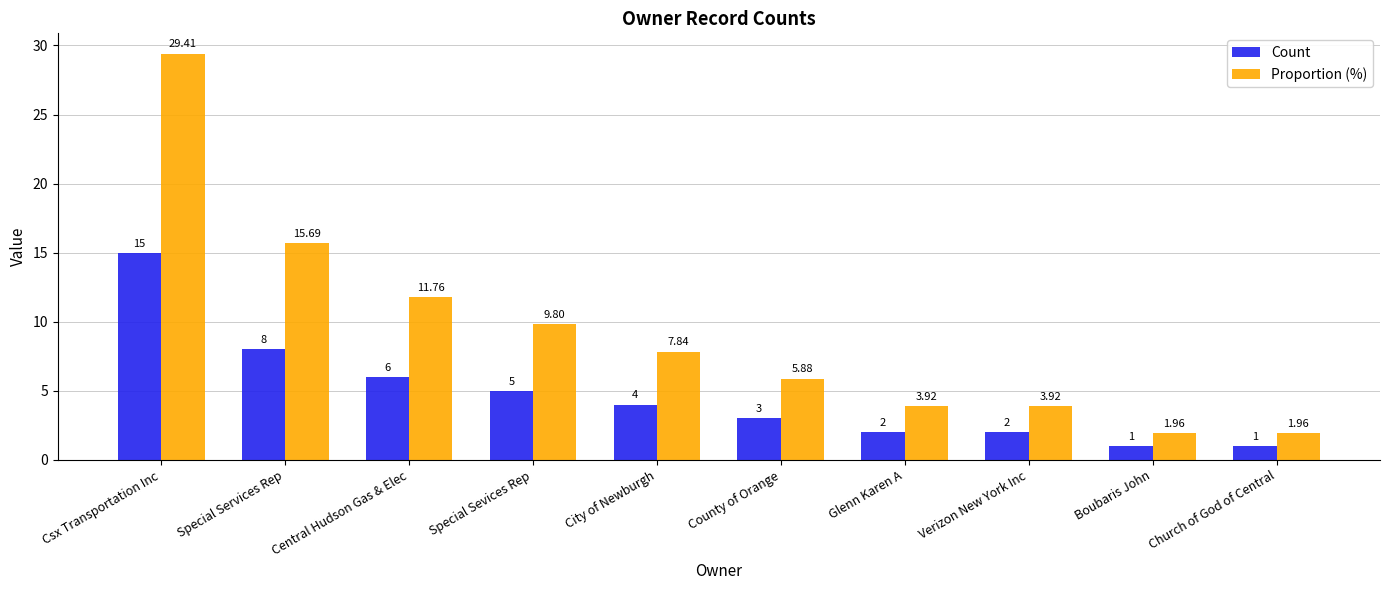

Which series has the widest spread of values?

Proportion (%)